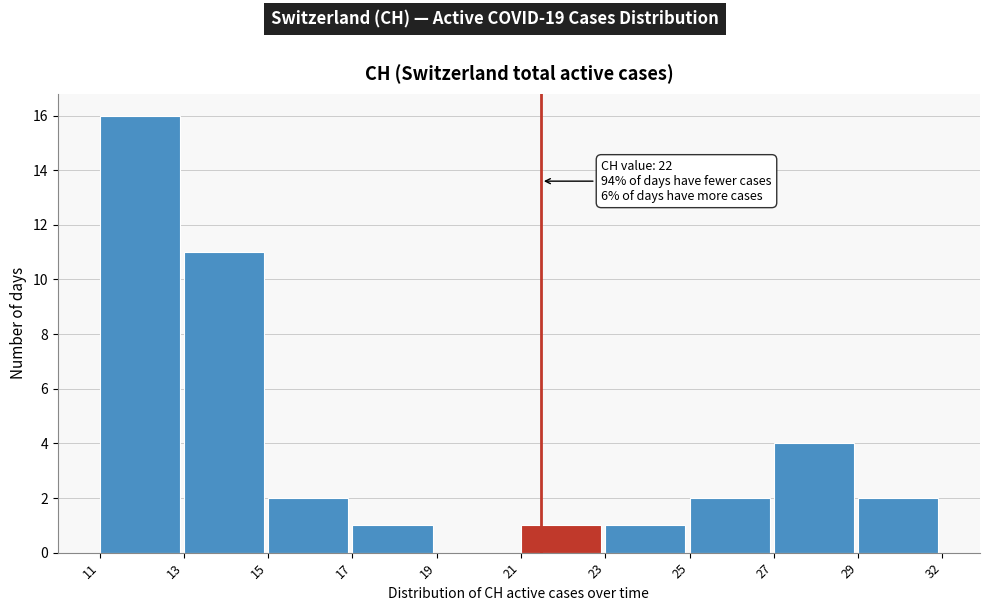

Reading left to right, list all the values displayed in this chart.

11=16	13=11	15=2	17=1	19=0	21=1	23=1	25=2	27=4	29=2